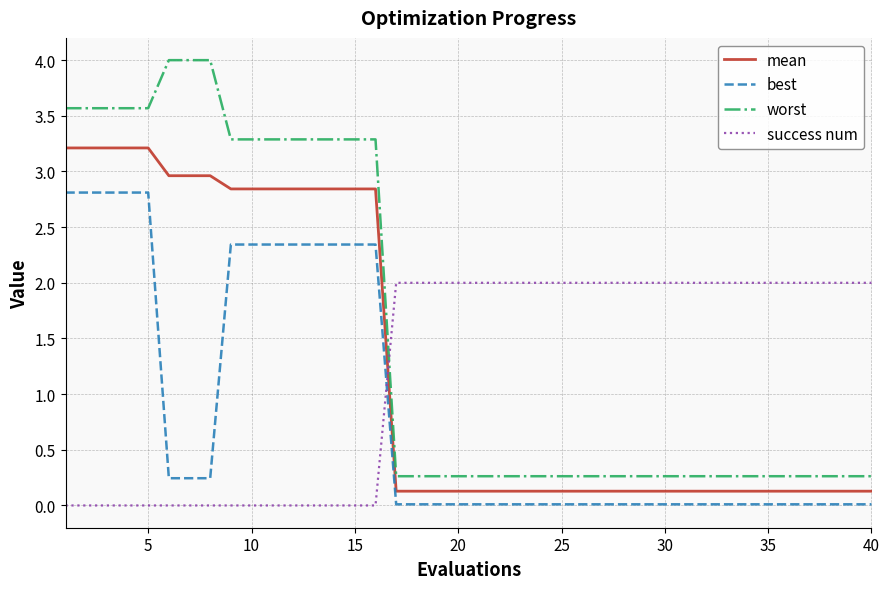

Which series has the largest range (max minus min)?

worst